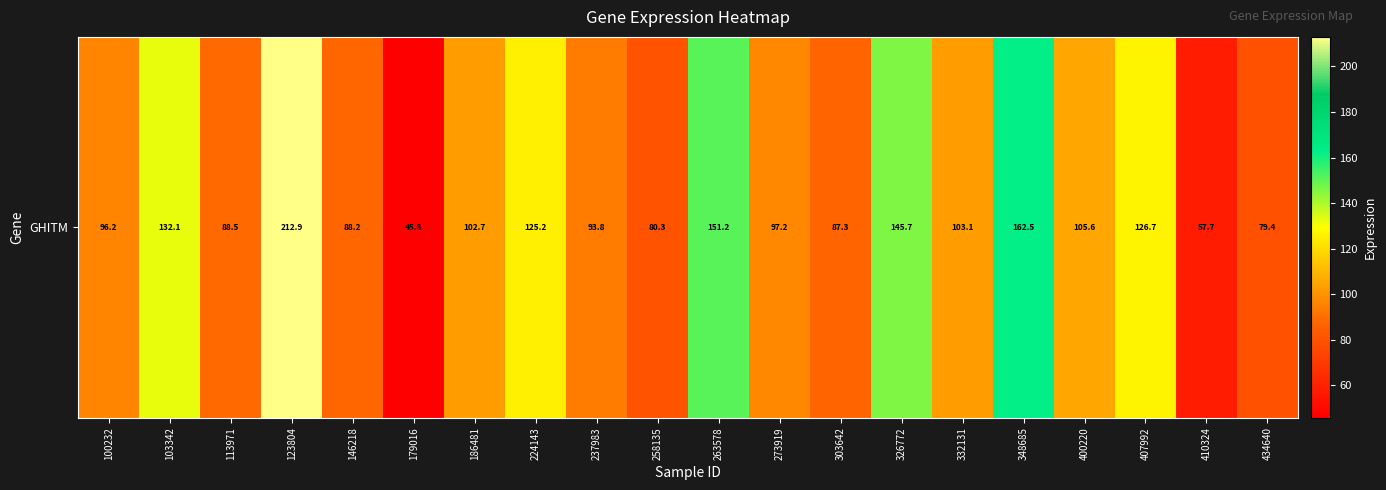

What is the change in value from 224143 to 332131?

-22.1